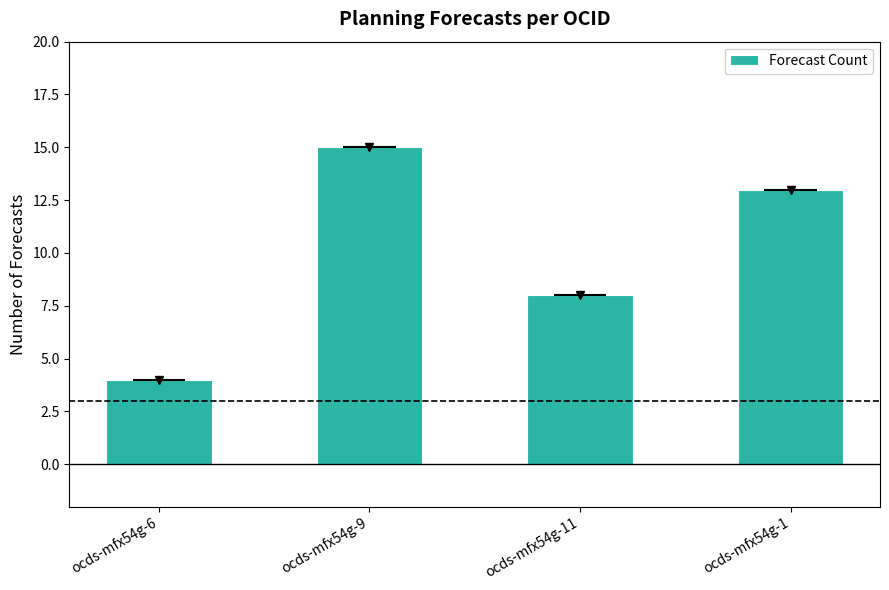

Reading right to left, what are all the values shown in this chart?

13	8	15	4